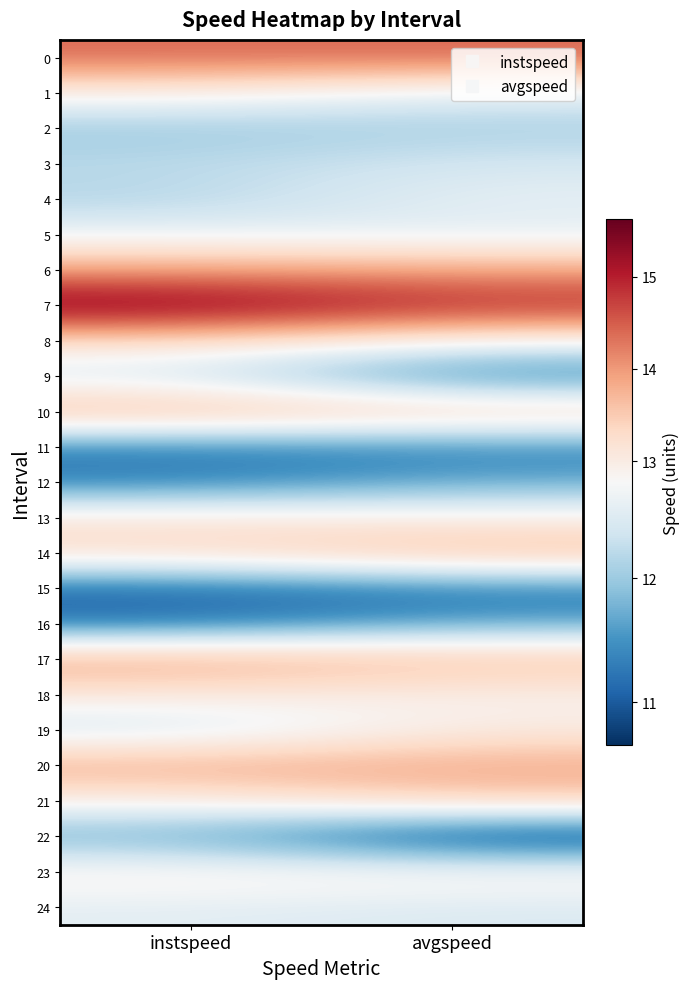

At how many categories does at least one series exceed 14?

2